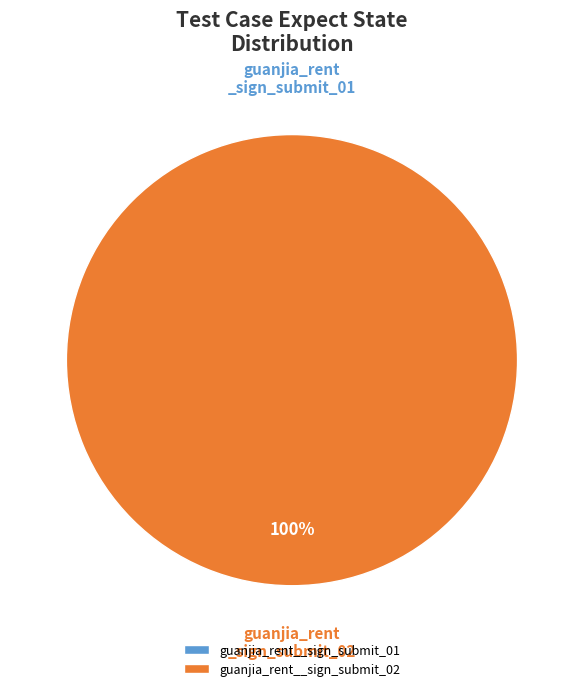

What is the smallest slice in the pie chart?

guanjia_rent_sign_submit_01